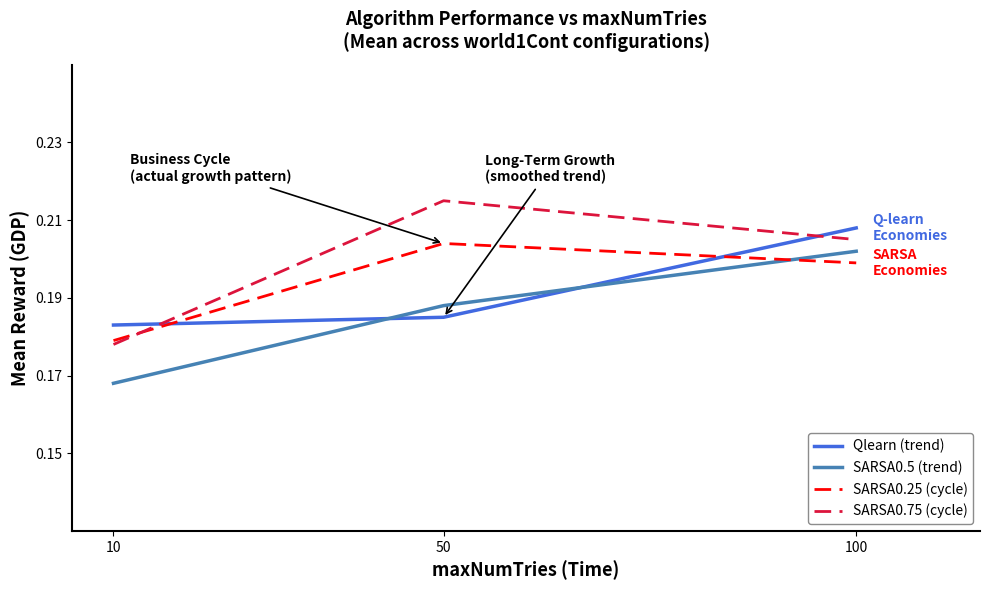

How many lines are shown in the chart?

4